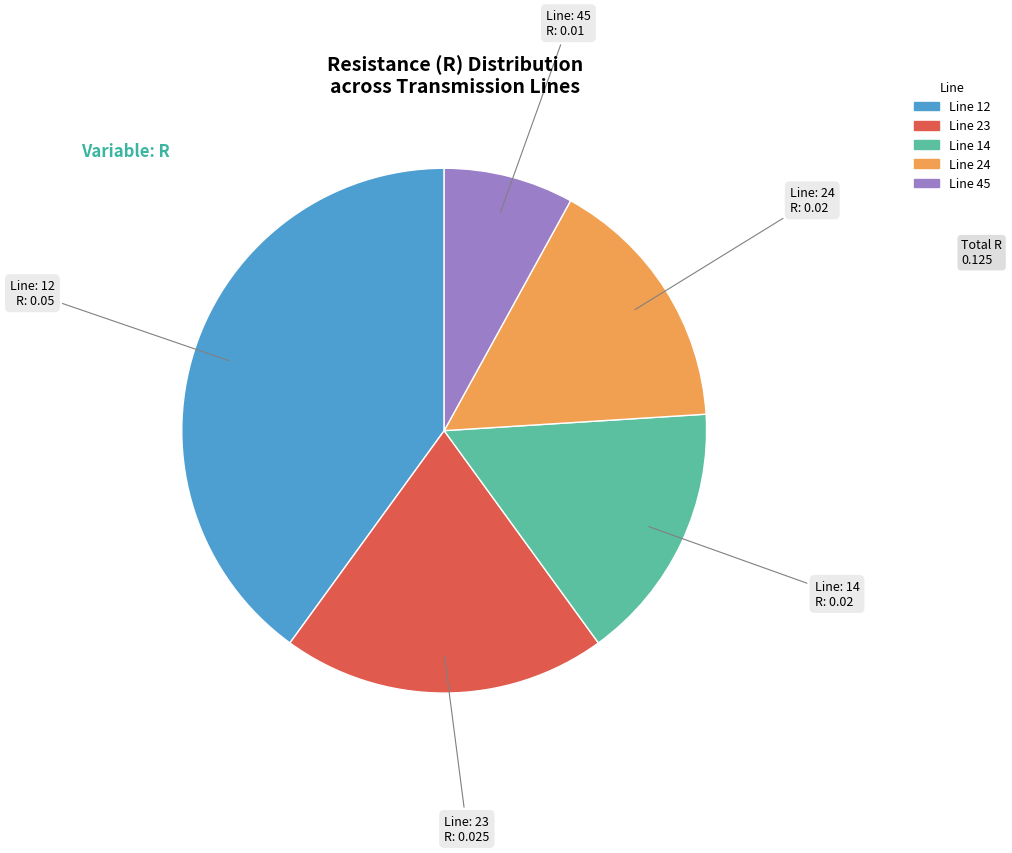

Is there any slice that represents more than half of the pie?

No